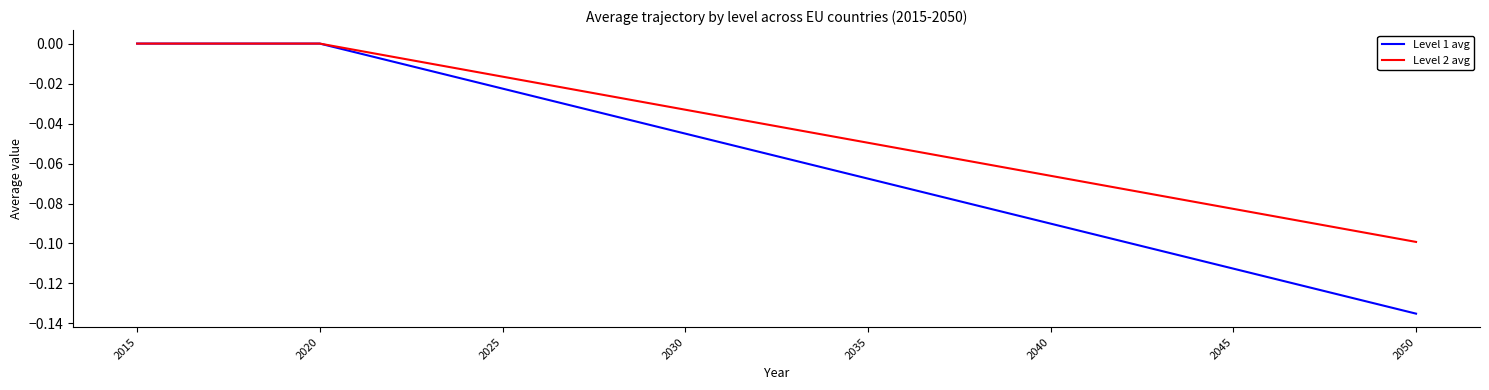

Does the chart have visible grid lines?

No